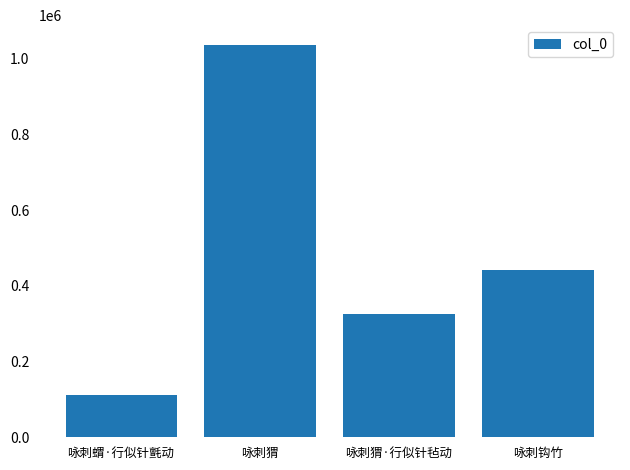

How many distinct data groups are displayed?

1